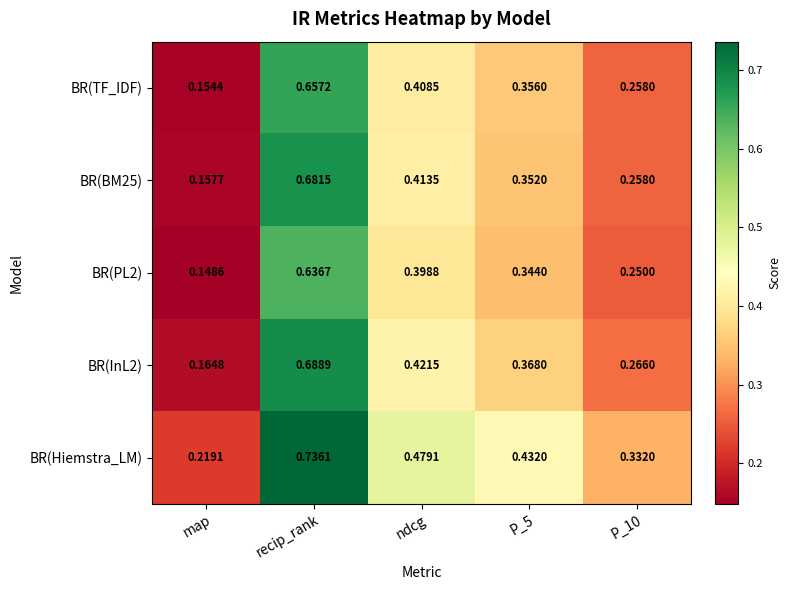

At which label is BR(PL2) closest to 0?

map